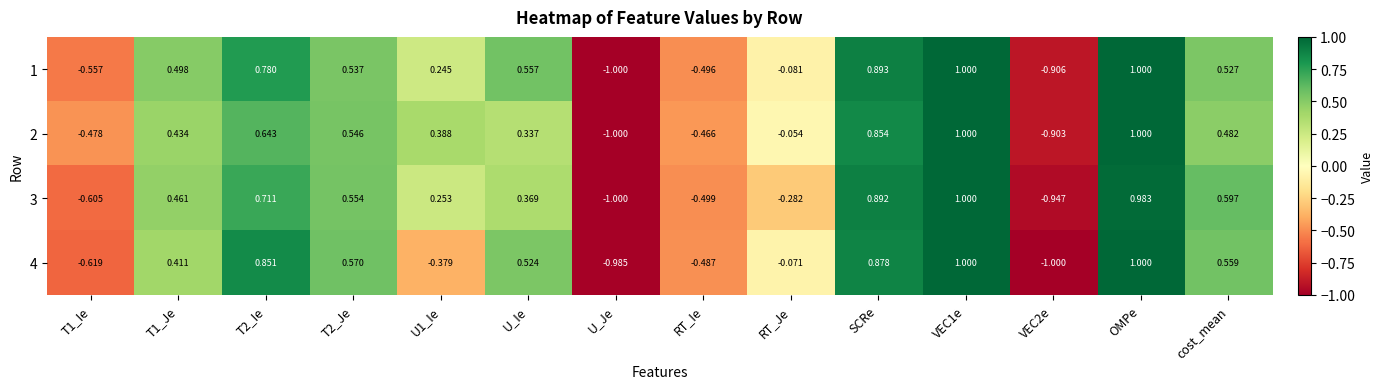

What is the smallest value displayed?

-1.0